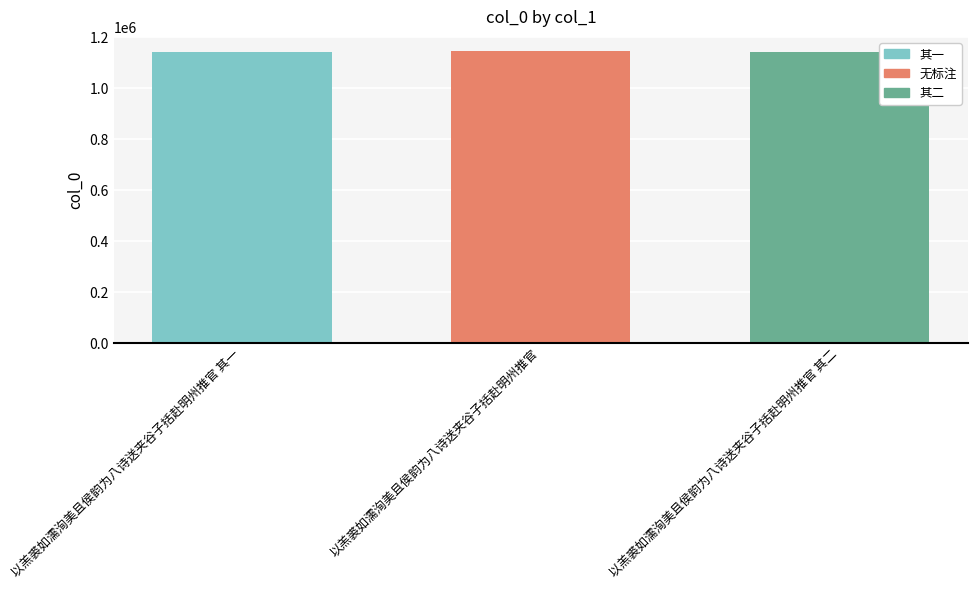

Where is the data nearest to the value 1143119?

以羔裘如濡洵美且侯韵为八诗送夹谷子括赴明州推官 其二